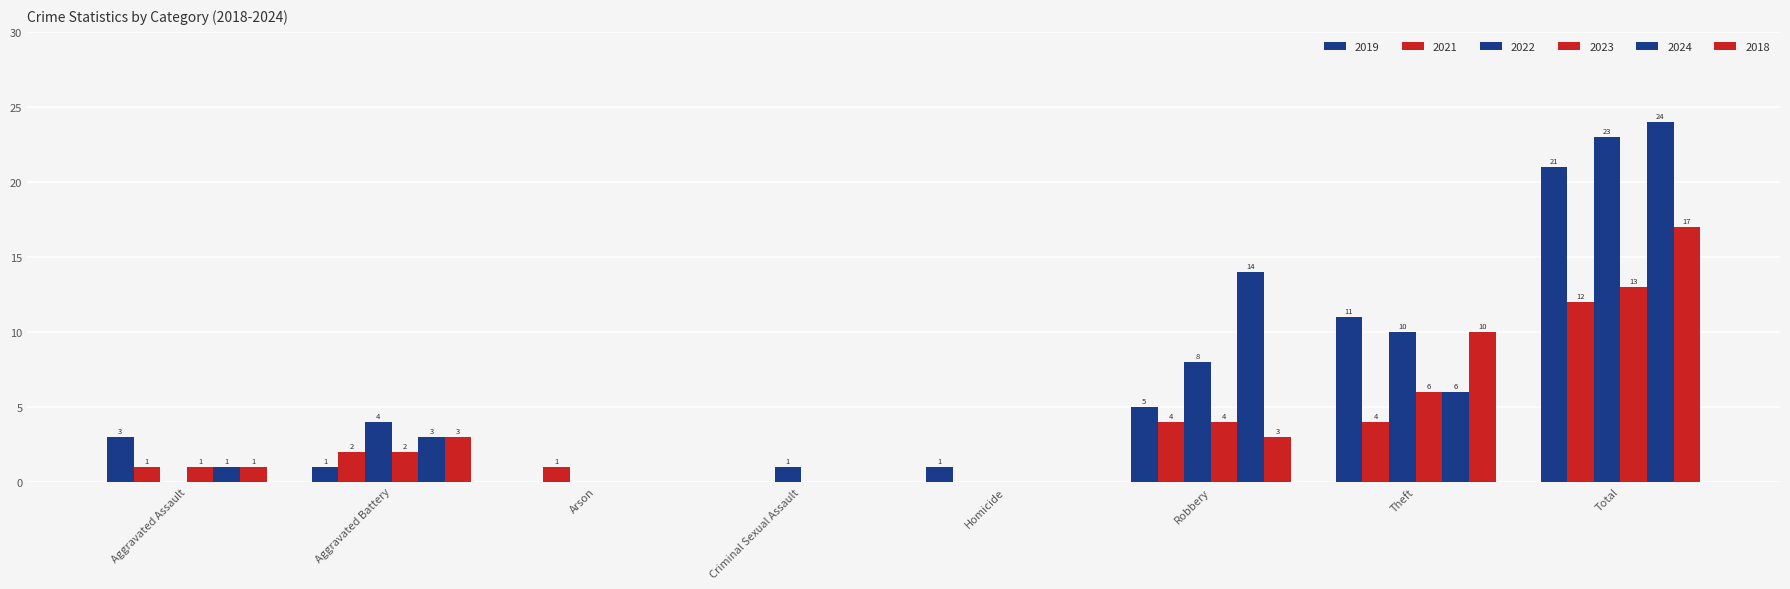

At which label is 2022 closest to 11?

Theft